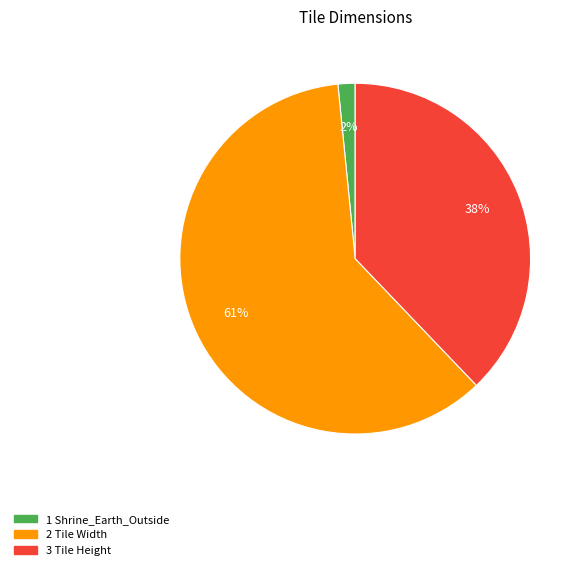

To the nearest percent, what is the average slice percentage?

33%